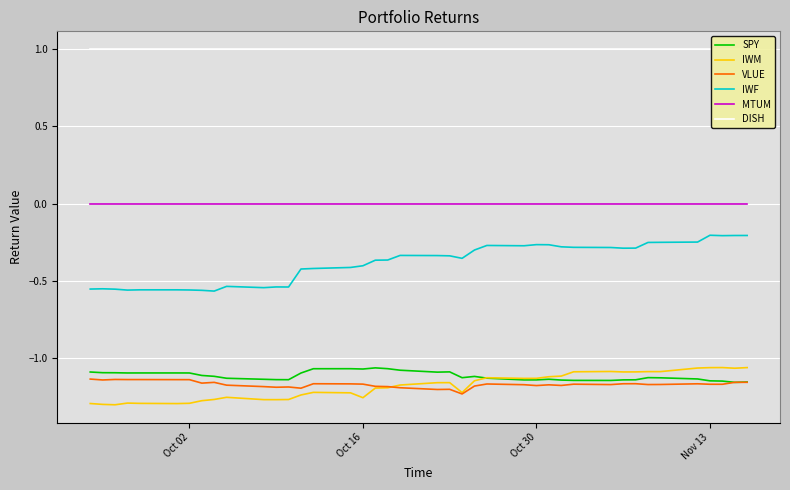

True or false: IWF and IWM cross at least once.

False